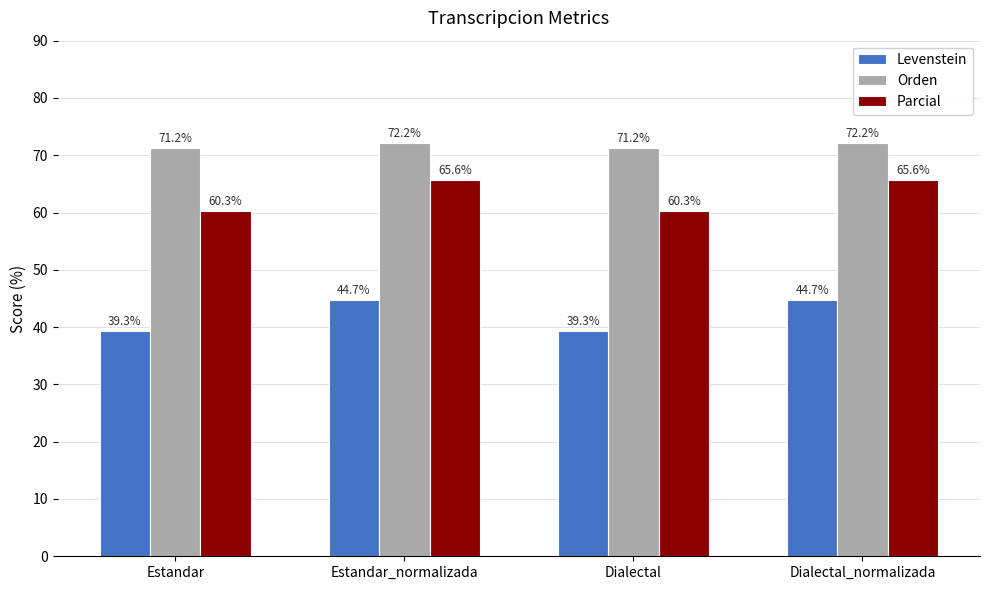

How many series are shown in this chart?

3